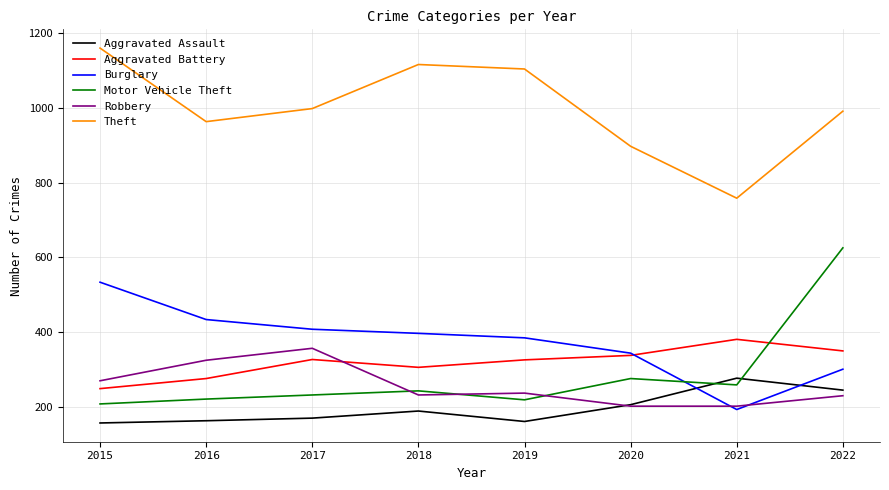

Does the chart display data point markers on the line(s)?

No